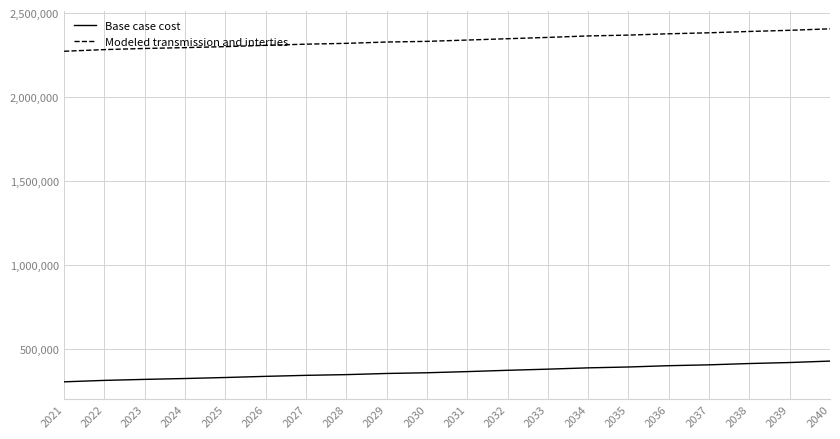

Rank the series by their average value, from highest to lowest.

Modeled transmission and interties, Base case cost